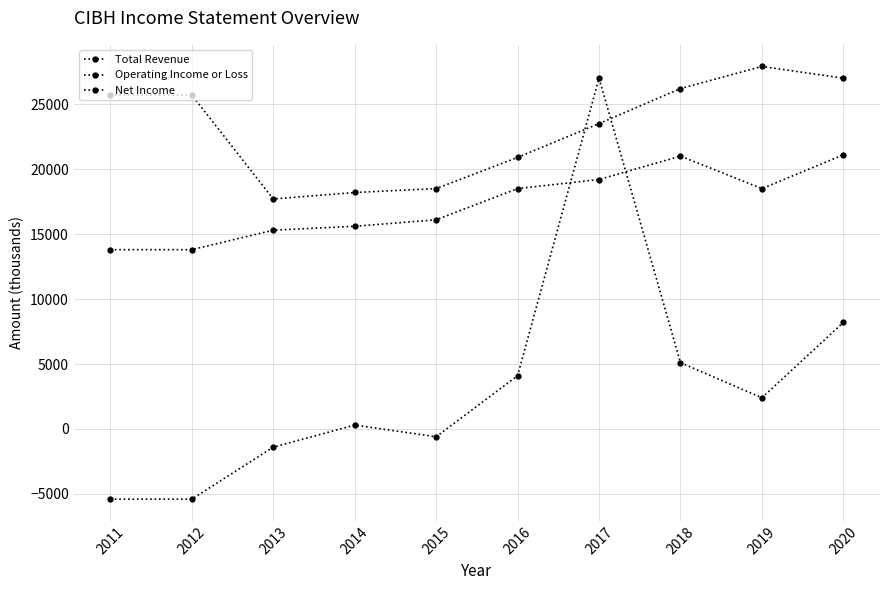

Where is Net Income nearest to the value 10800?

2020